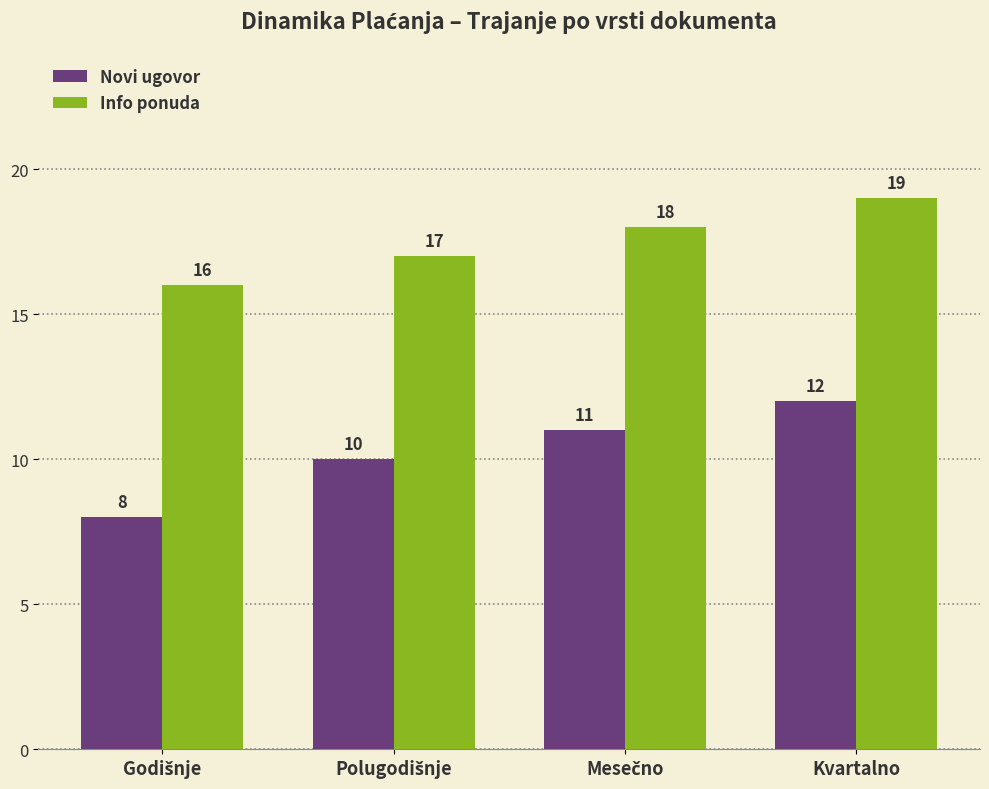

Reading right to left, what are all the values shown in this chart?

Novi ugovor: 12	11	10	8
Info ponuda: 19	18	17	16